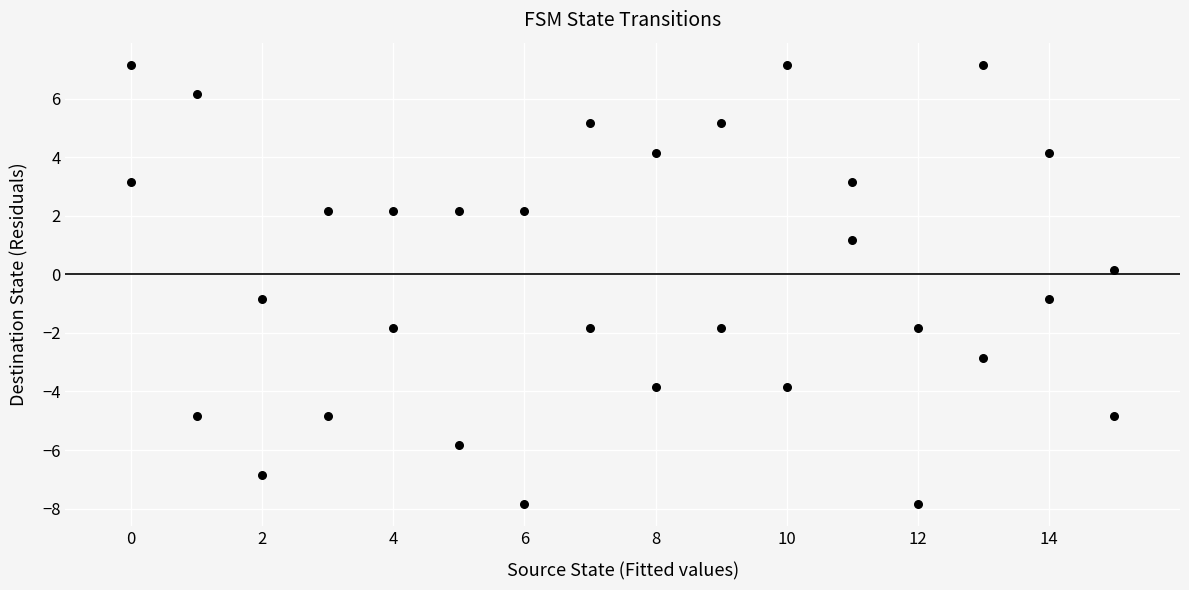

What is the range of X values (max minus min)?

15.0